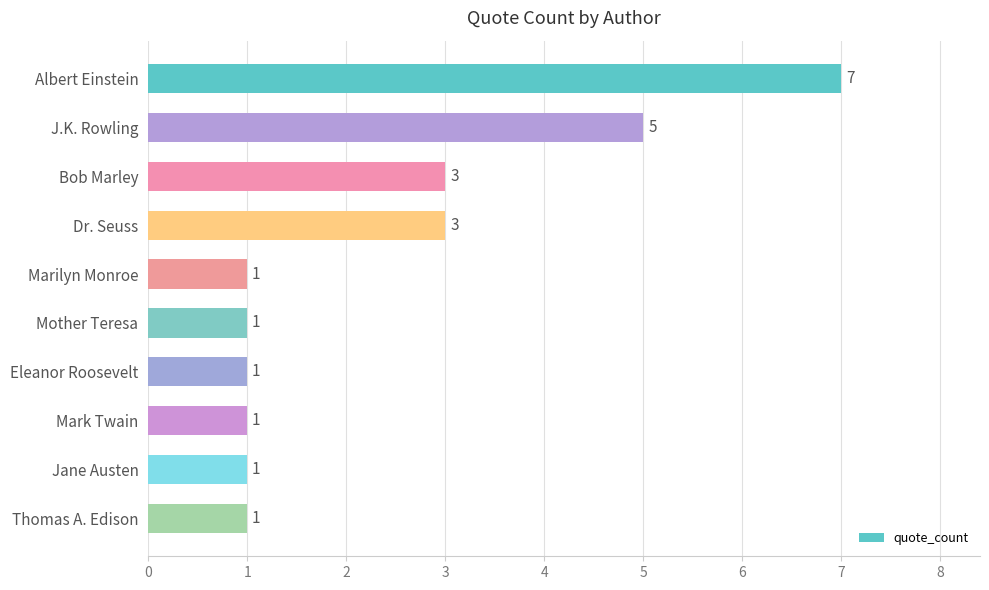

Reading top to bottom, transcribe all the data shown in this chart.

7	5	3	3	1	1	1	1	1	1